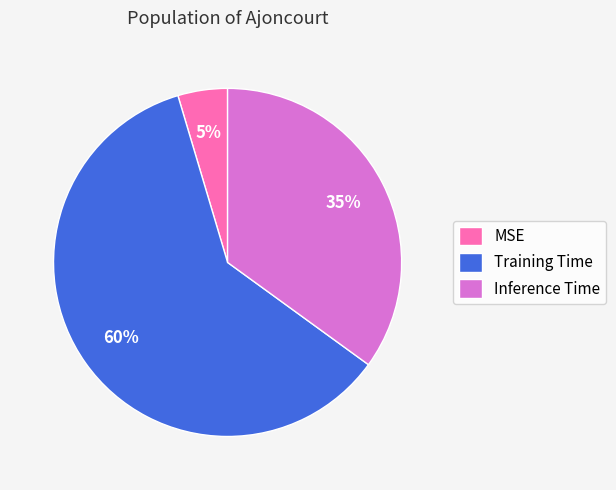

How many slices are in this pie chart?

3